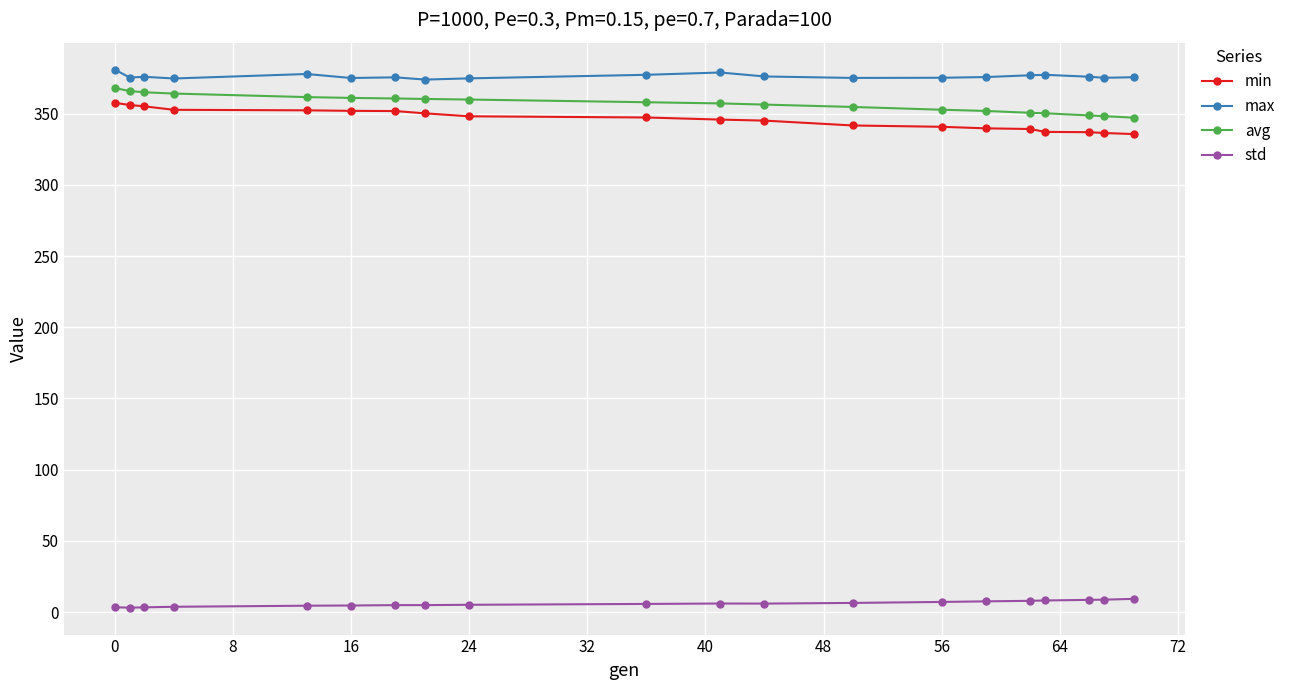

What is the sum of all max values?

7522.1